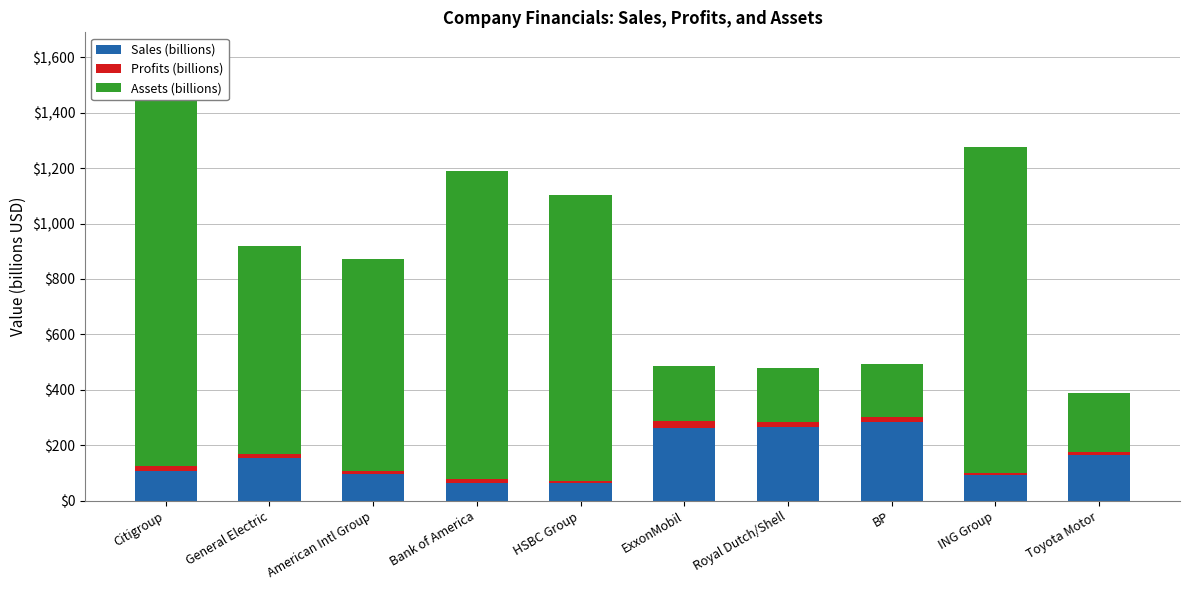

Which series has the largest range (max minus min)?

Assets (billions)